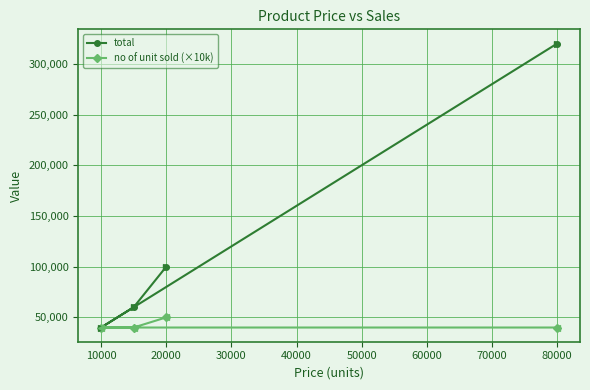

Which series changed the most between 20000 and 80000?

total